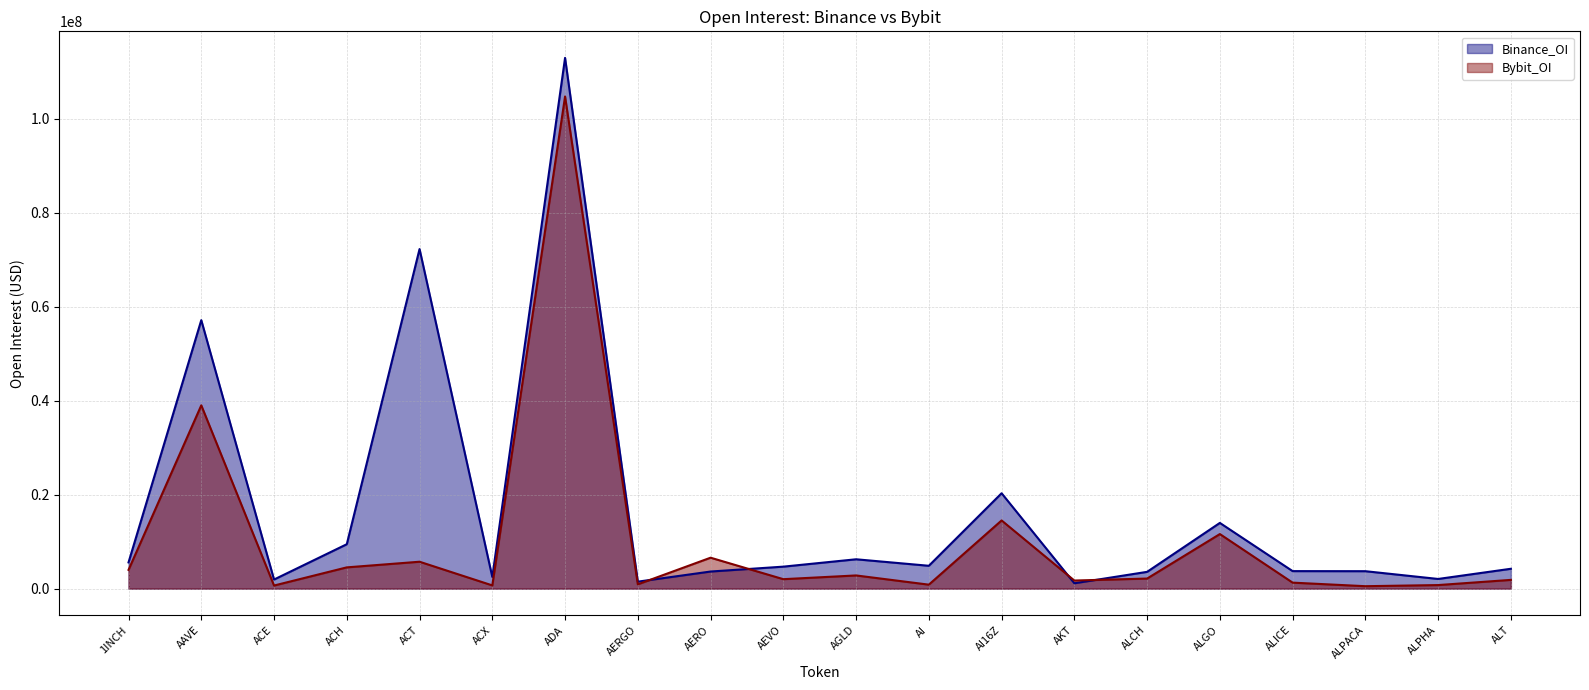

Does the chart have visible grid lines?

Yes